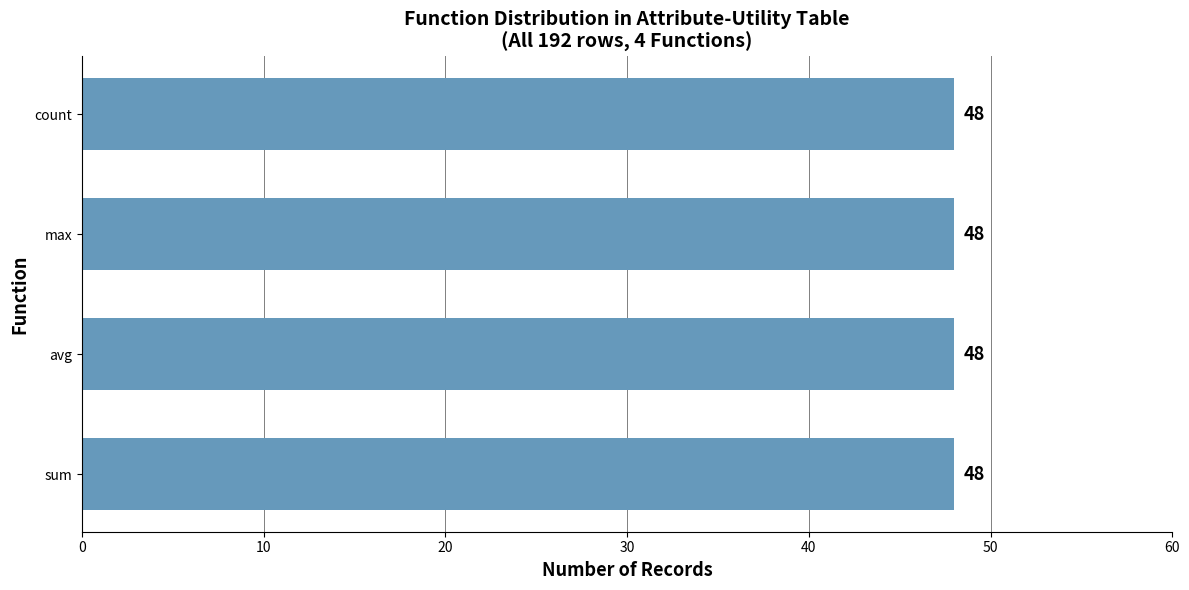

The chart shows a value of 0.2 at count. True or false?

False